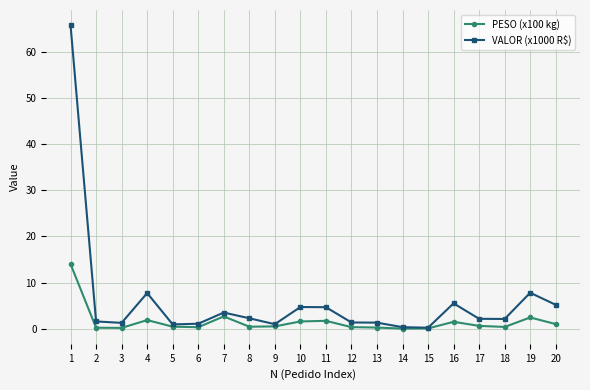

Which series has the largest total across all categories?

VALOR (x1000 R$)